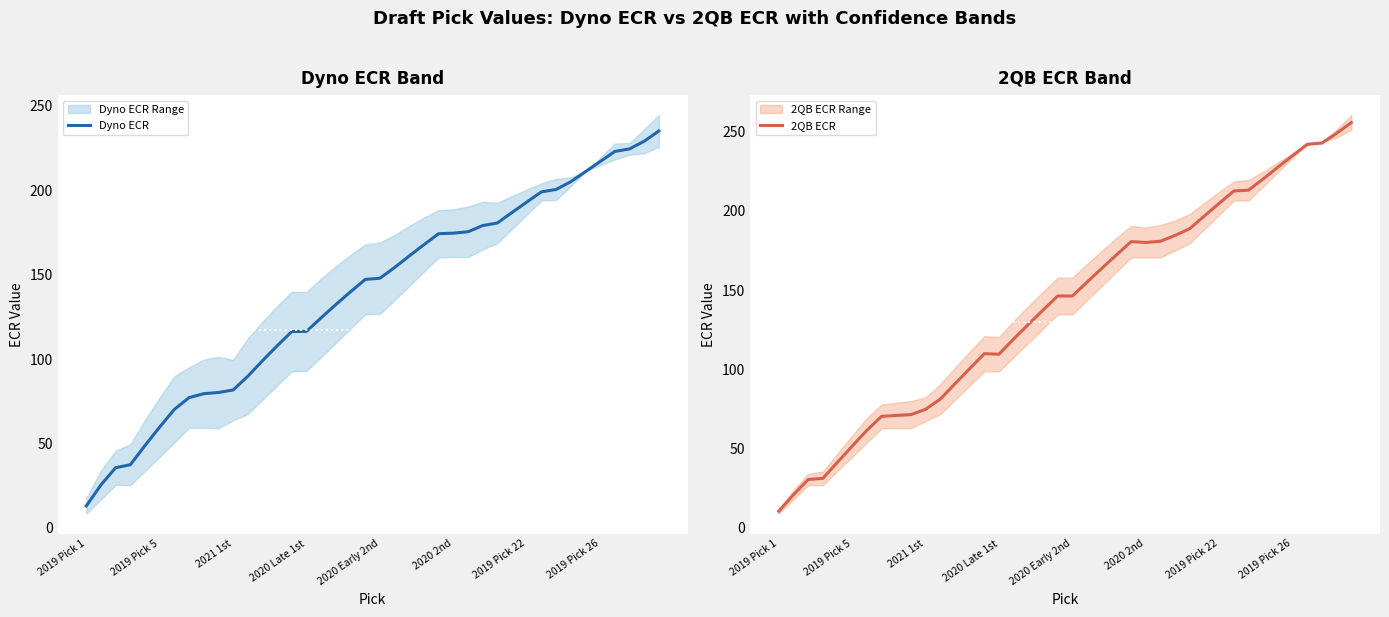

List the series in order of their overall mean, highest first.

2QB ECR, Dyno ECR